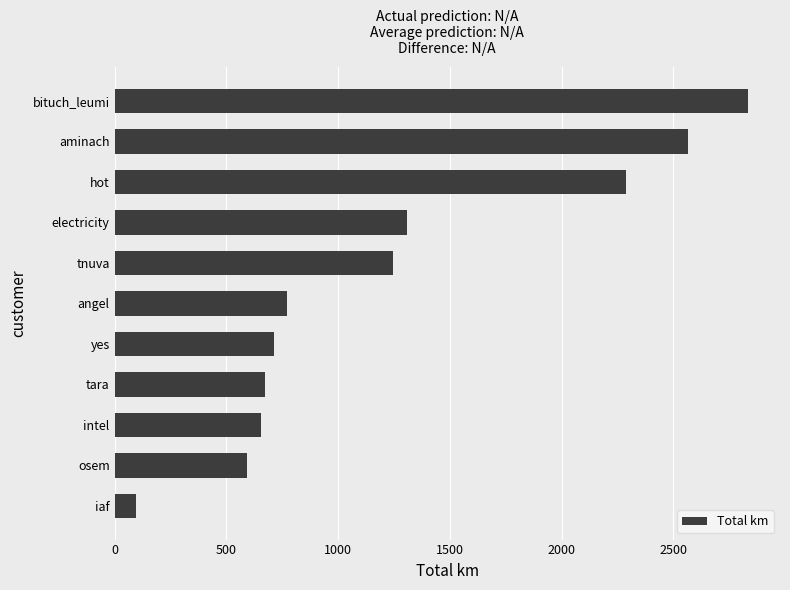

Approximately how many times larger is the value at hot compared to tnuva?

1.8